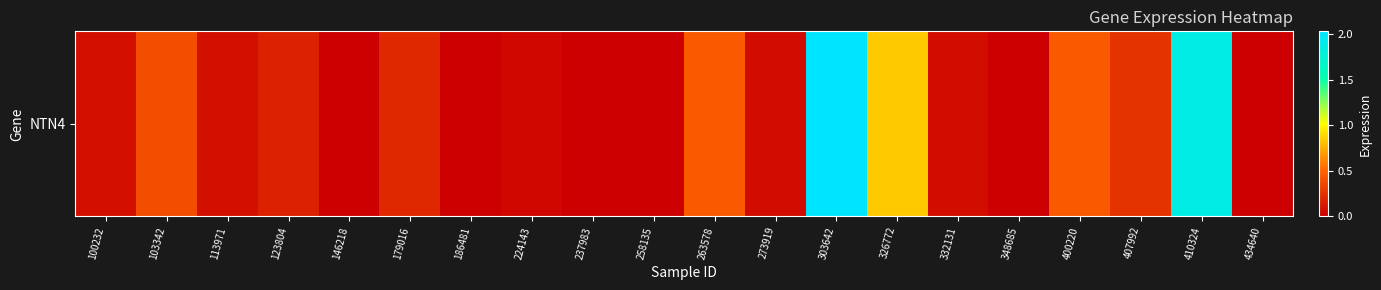

What value does the data have at 410324?

1.9